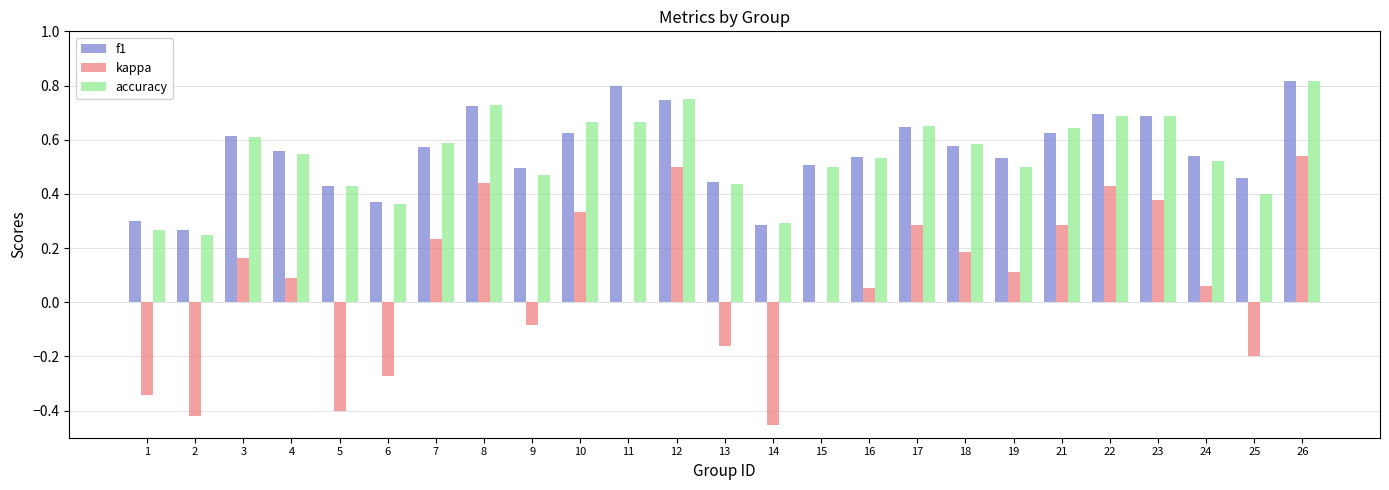

Is the value of f1 at 18 greater than the value of accuracy at 11?

No